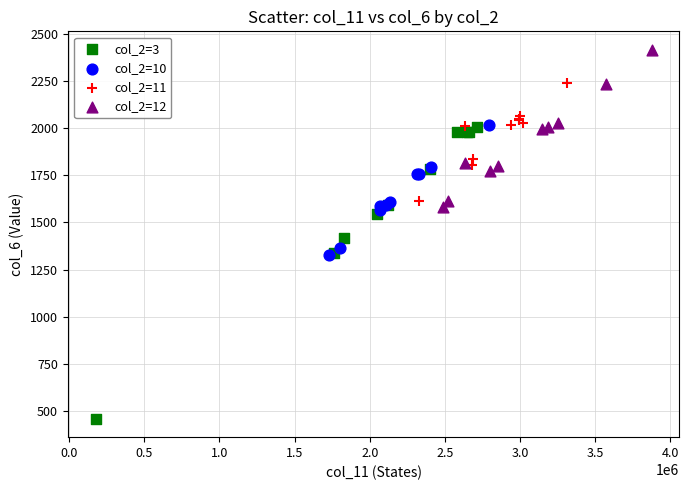

Which series reaches the minimum Y coordinate?

col_2=3